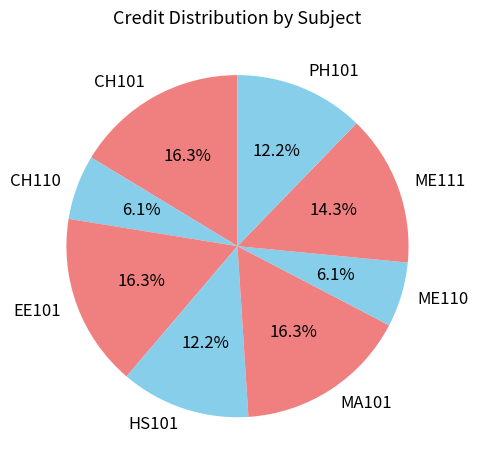

What is the ratio of the value at HS101 to the value at ME111?

0.9